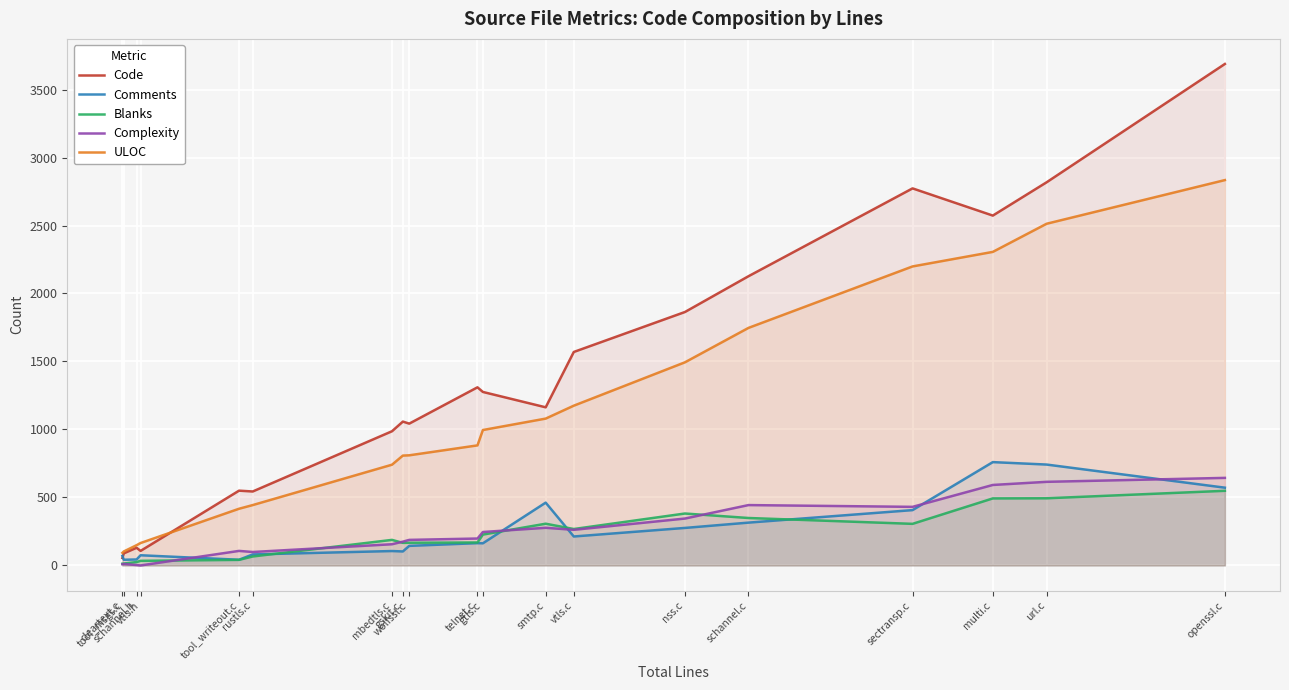

Reading left to right, list all the values displayed in this chart.

Code: cleartext.c=55	tool_msgs.c=89	schannel.h=130	vtls.h=107	tool_writeout.c=550	rustls.c=544	mbedtls.c=987	gskit.c=1058	wolfssl.c=1043	telnet.c=1310	gtls.c=1276	smtp.c=1163	vtls.c=1570	nss.c=1864	schannel.c=2127	sectransp.c=2773	multi.c=2573	url.c=2818	openssl.c=3688
Comments: cleartext.c=71	tool_msgs.c=42	schannel.h=44	vtls.h=75	tool_writeout.c=42	rustls.c=81	mbedtls.c=106	gskit.c=103	wolfssl.c=144	telnet.c=164	gtls.c=163	smtp.c=462	vtls.c=213	nss.c=276	schannel.c=315	sectransp.c=407	multi.c=760	url.c=742	openssl.c=572
Blanks: cleartext.c=13	tool_msgs.c=14	schannel.h=25	vtls.h=34	tool_writeout.c=41	rustls.c=66	mbedtls.c=188	gskit.c=166	wolfssl.c=167	telnet.c=169	gtls.c=227	smtp.c=307	vtls.c=268	nss.c=382	schannel.c=349	sectransp.c=306	multi.c=493	url.c=494	openssl.c=549
Complexity: cleartext.c=9	tool_msgs.c=11	schannel.h=3	vtls.h=0	tool_writeout.c=107	rustls.c=99	mbedtls.c=156	gskit.c=175	wolfssl.c=188	telnet.c=198	gtls.c=246	smtp.c=277	vtls.c=262	nss.c=345	schannel.c=444	sectransp.c=431	multi.c=592	url.c=615	openssl.c=644
ULOC: cleartext.c=93	tool_msgs.c=103	schannel.h=149	vtls.h=165	tool_writeout.c=417	rustls.c=444	mbedtls.c=741	gskit.c=808	wolfssl.c=810	telnet.c=883	gtls.c=996	smtp.c=1080	vtls.c=1175	nss.c=1494	schannel.c=1747	sectransp.c=2199	multi.c=2306	url.c=2513	openssl.c=2834